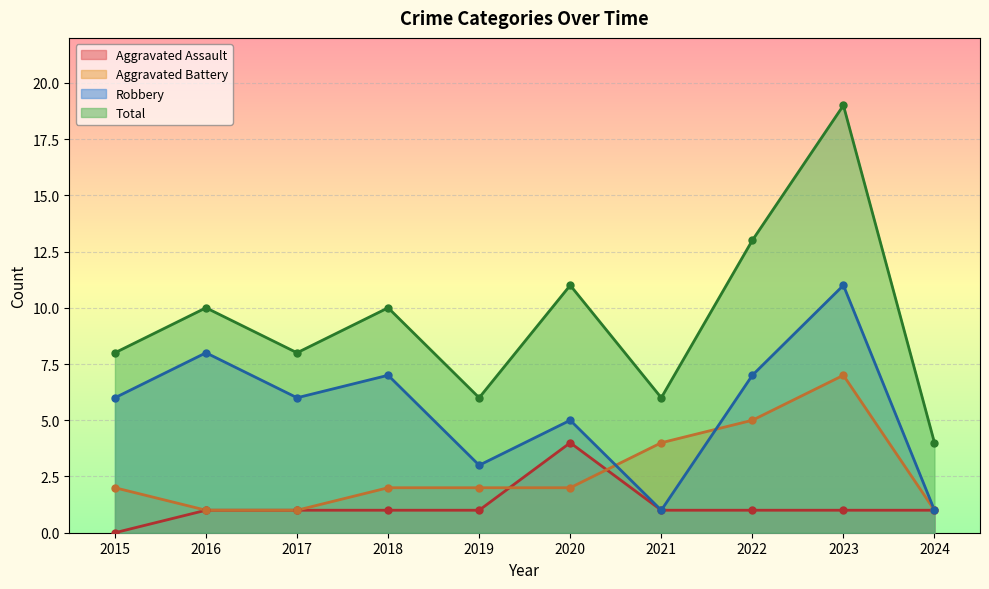

Which series has the largest total across all categories?

Total